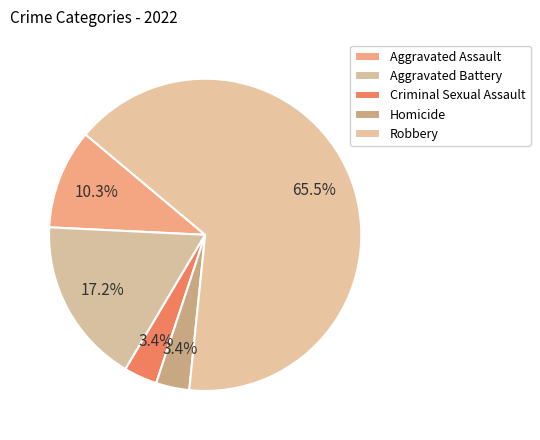

Which has a higher value, Homicide or Aggravated Assault?

Aggravated Assault